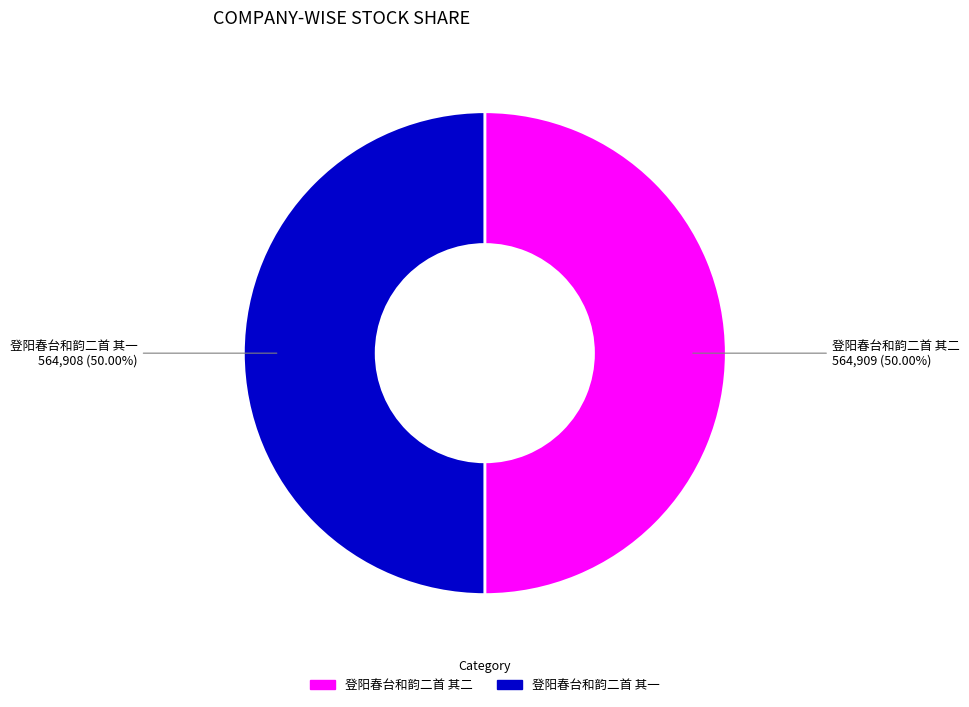

Approximately how many times larger is the value at 登阳春台和韵二首 其二 compared to 登阳春台和韵二首 其一?

1.0